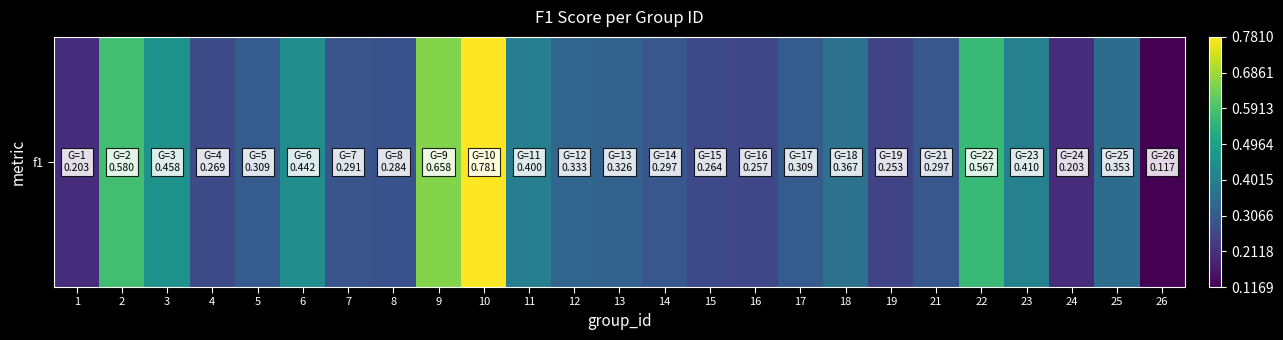

Reading left to right, extract all data points from this chart.

1=0.2	2=0.6	3=0.5	4=0.3	5=0.3	6=0.4	7=0.3	8=0.3	9=0.7	10=0.8	11=0.4	12=0.3	13=0.3	14=0.3	15=0.3	16=0.3	17=0.3	18=0.4	19=0.3	21=0.3	22=0.6	23=0.4	24=0.2	25=0.4	26=0.1